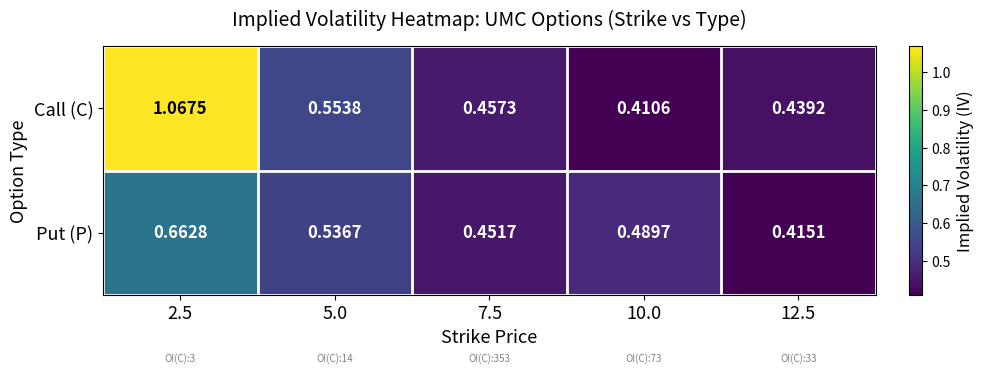

Which series has the widest spread of values?

Call (C)